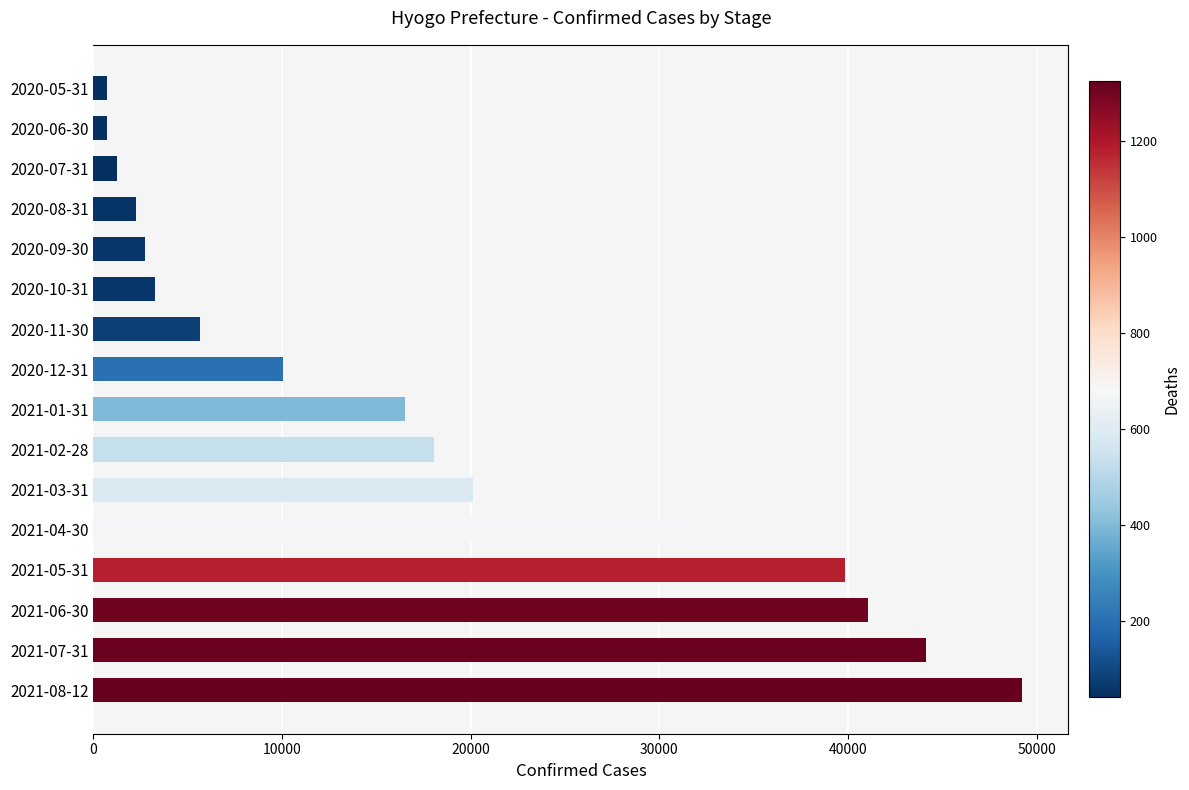

Between 2020-10-31 and 2021-08-12, which is larger?

2021-08-12